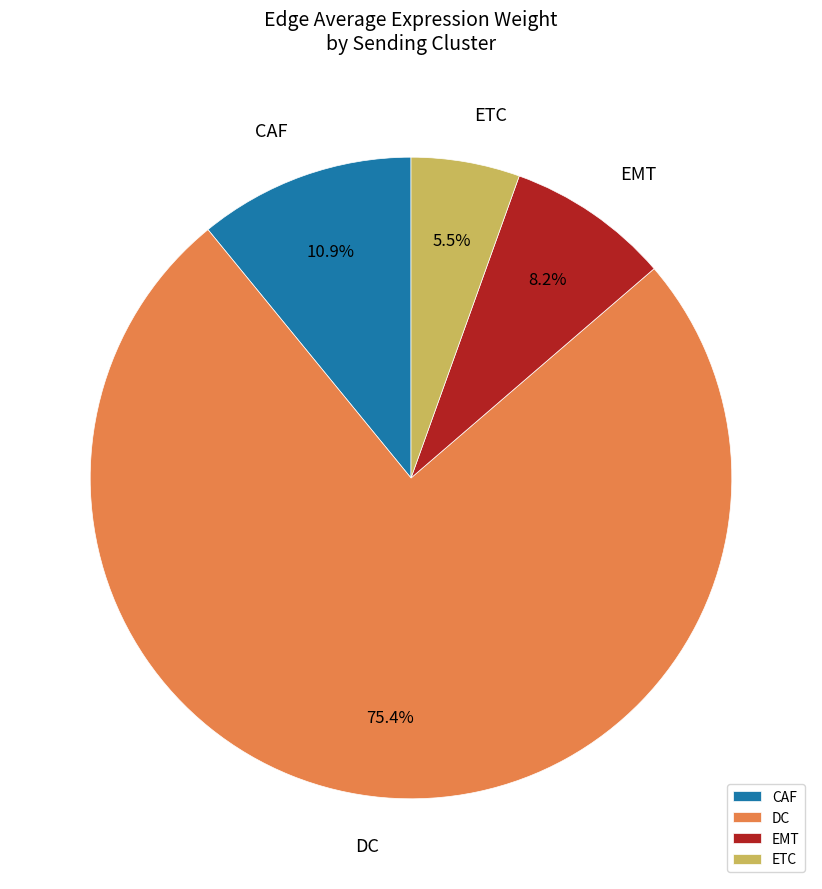

What percentage is the EMT slice, to the nearest percent?

8%